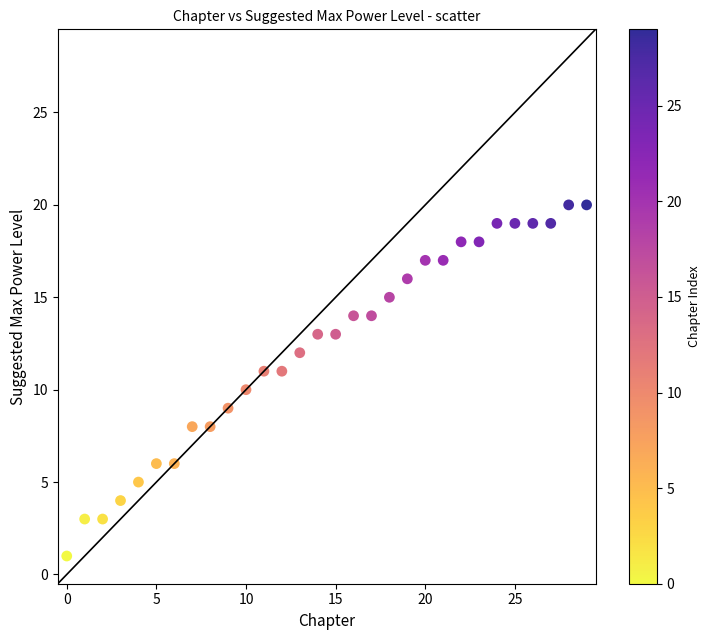

What is the range of Y values (max minus min)?

19